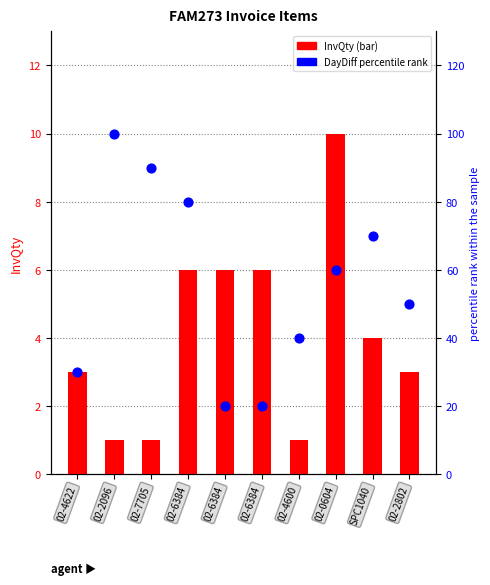

At how many categories does at least one series exceed 51?

5